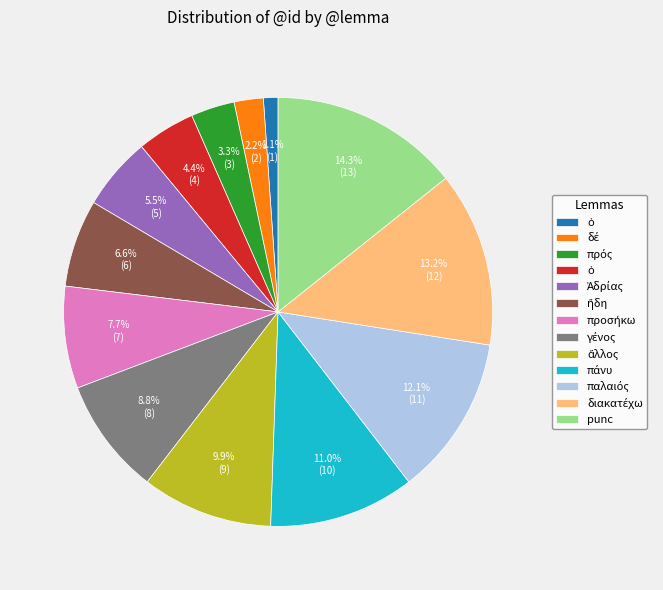

Does any single category account for the majority?

No